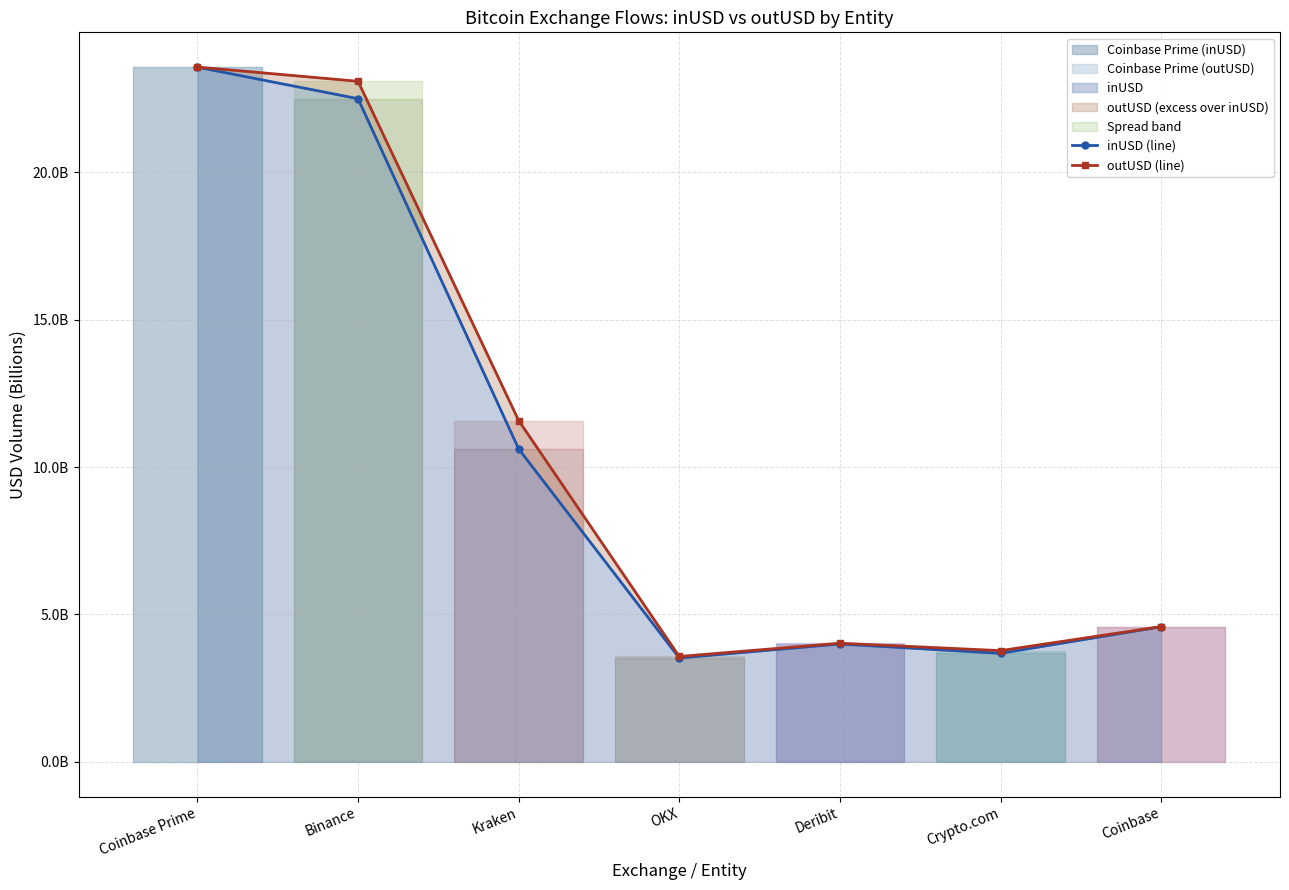

Which label corresponds to the smallest value in the chart?

OKX